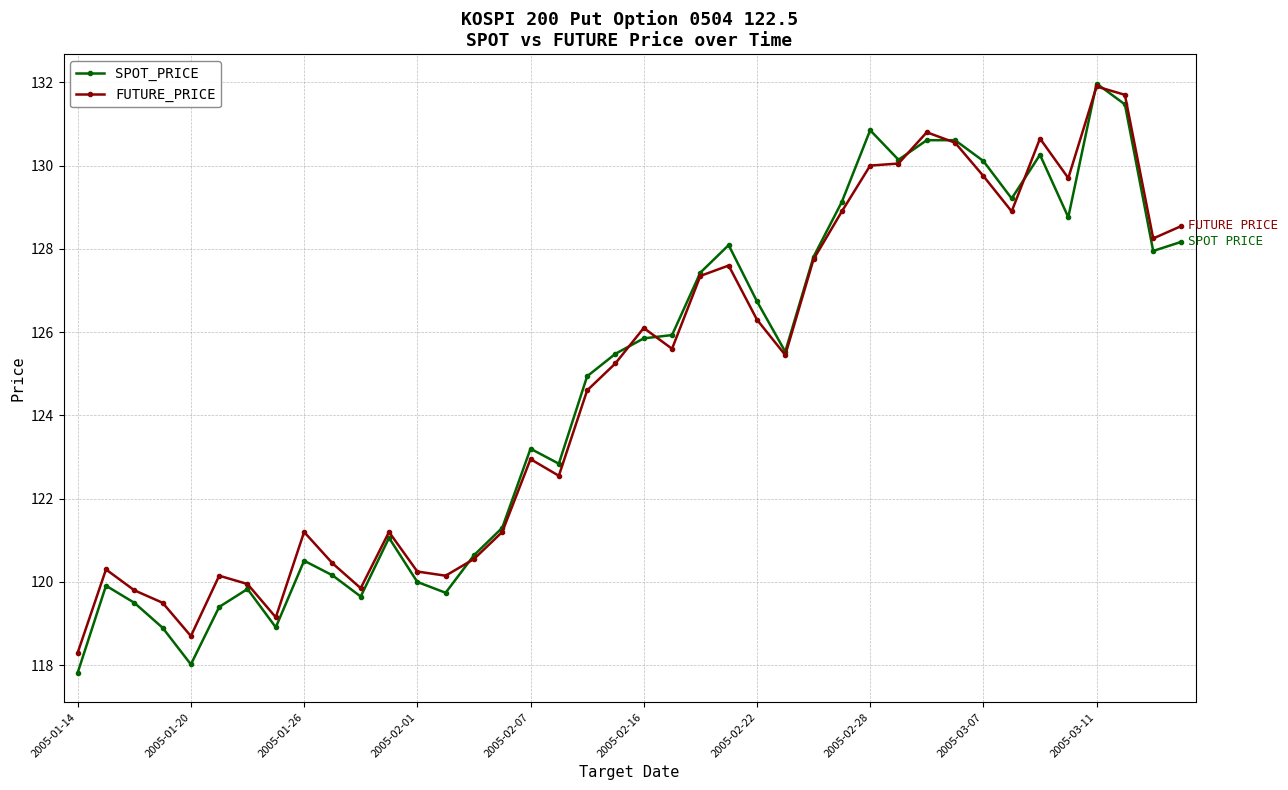

At how many categories does at least one series exceed 124?

22